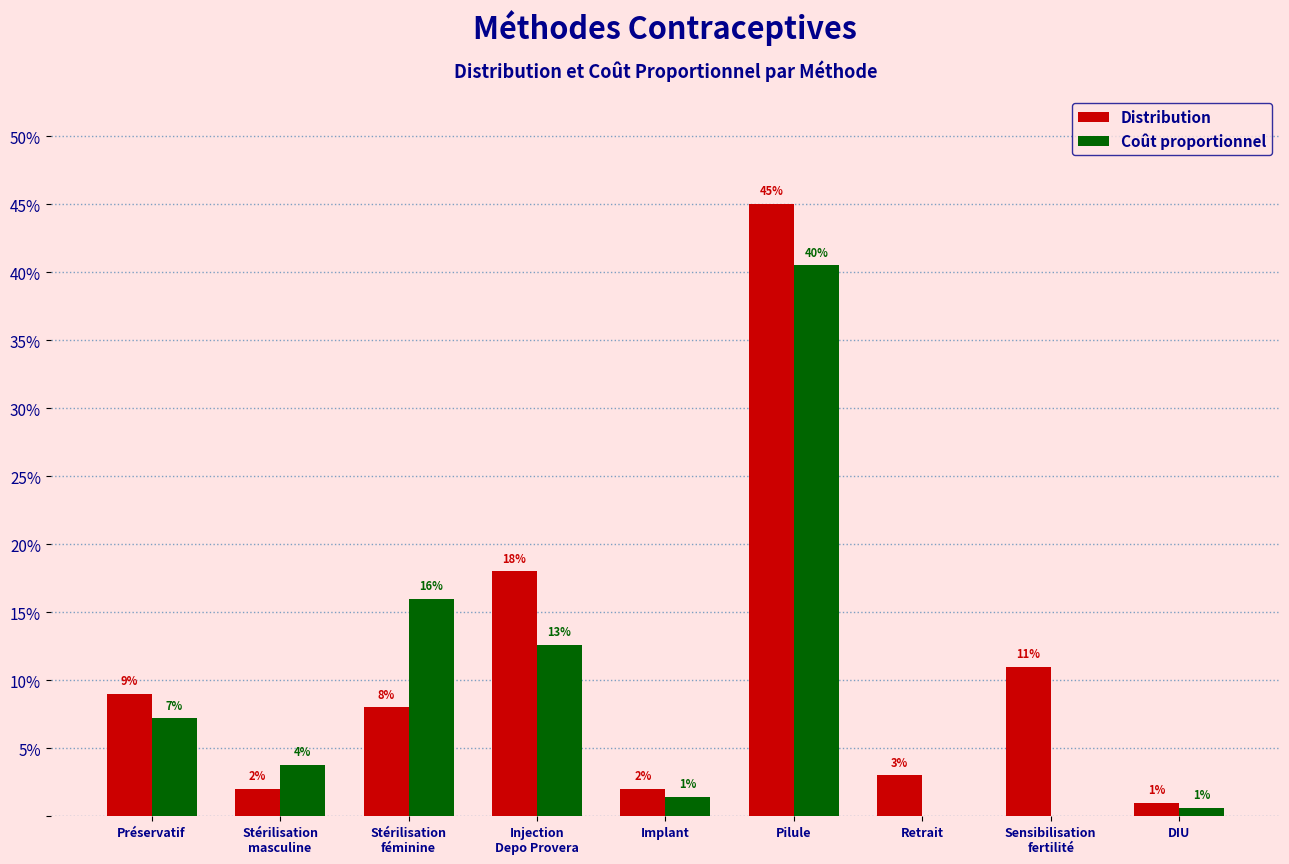

Are the bars grouped side by side (vs. stacked)?

Yes